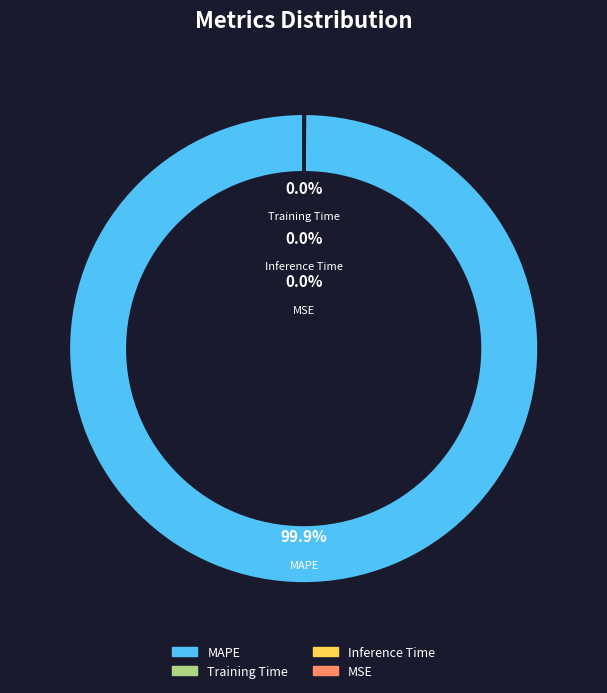

True or false: MAPE accounts for 91% of the total.

False